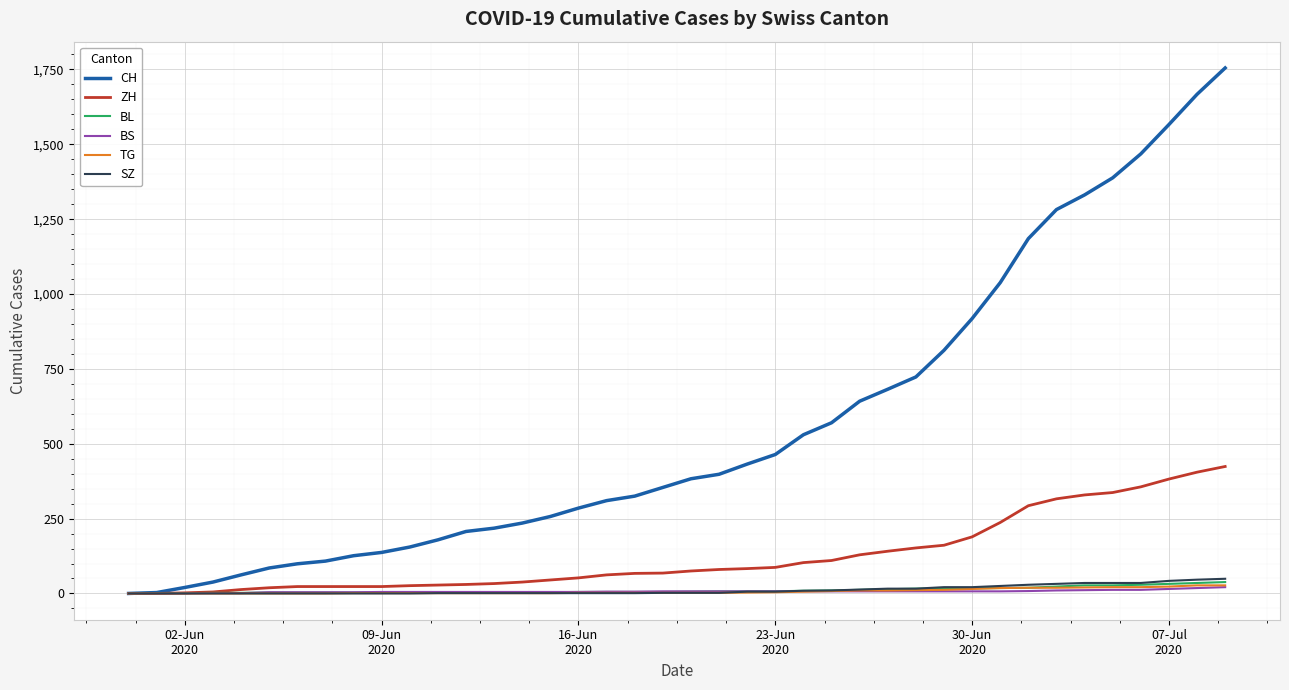

What is the highest value of the SZ series?

49